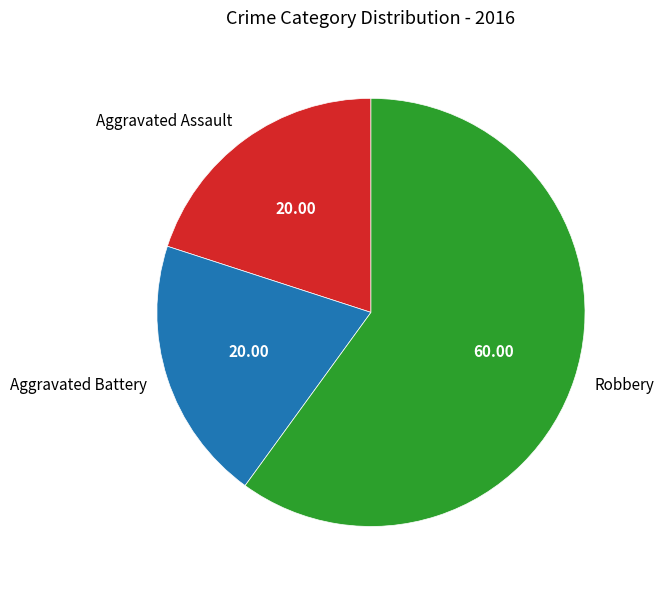

Which category has the biggest portion of the pie?

Robbery